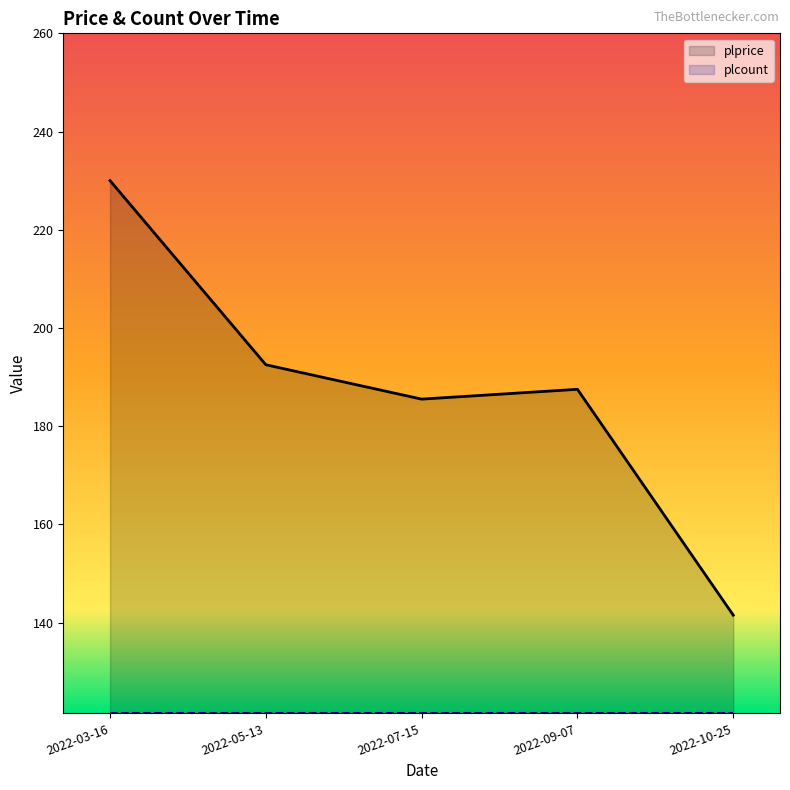

Which category has the lowest value in the plcount series?

2022-03-16